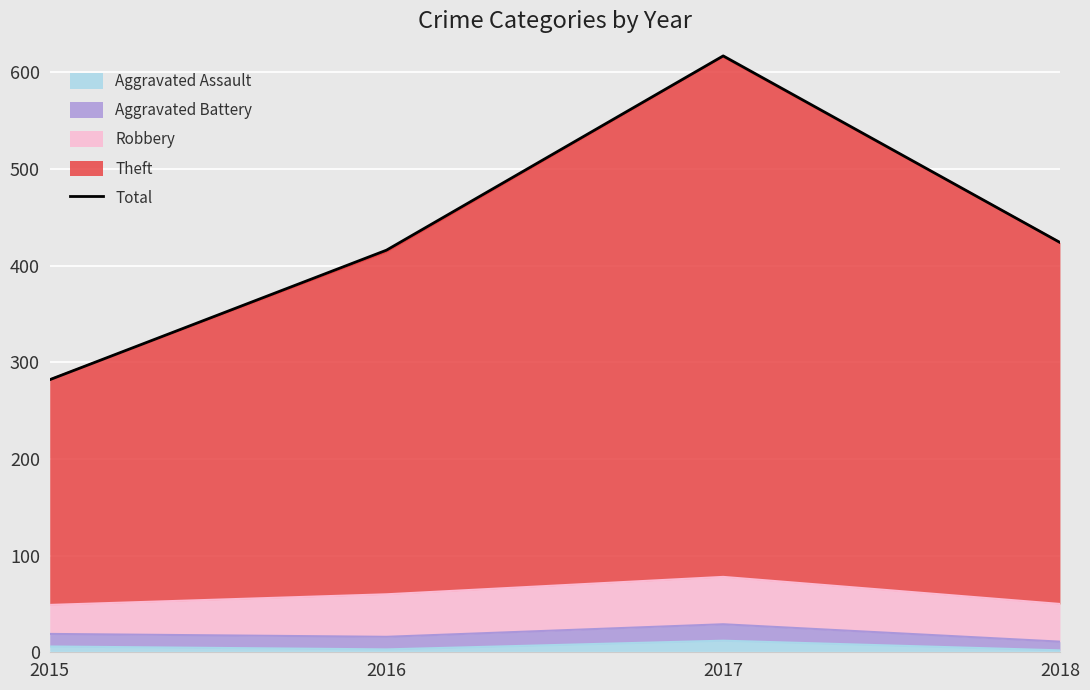

What is the greatest value displayed?

617